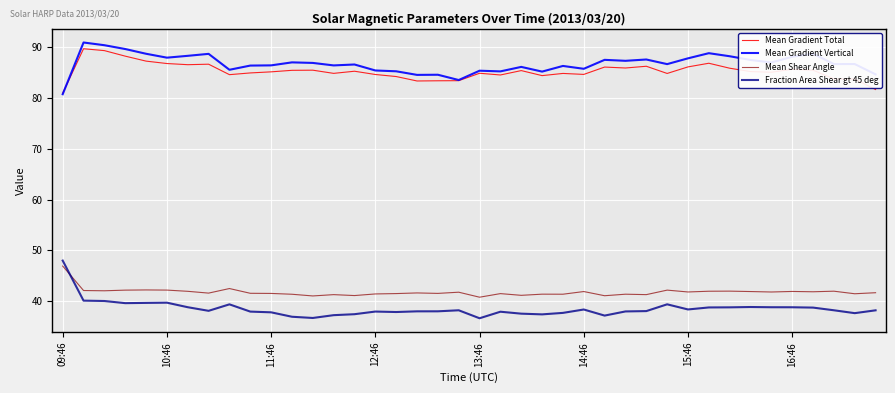

True or false: Mean Gradient Total and Mean Shear Angle cross at least once.

False